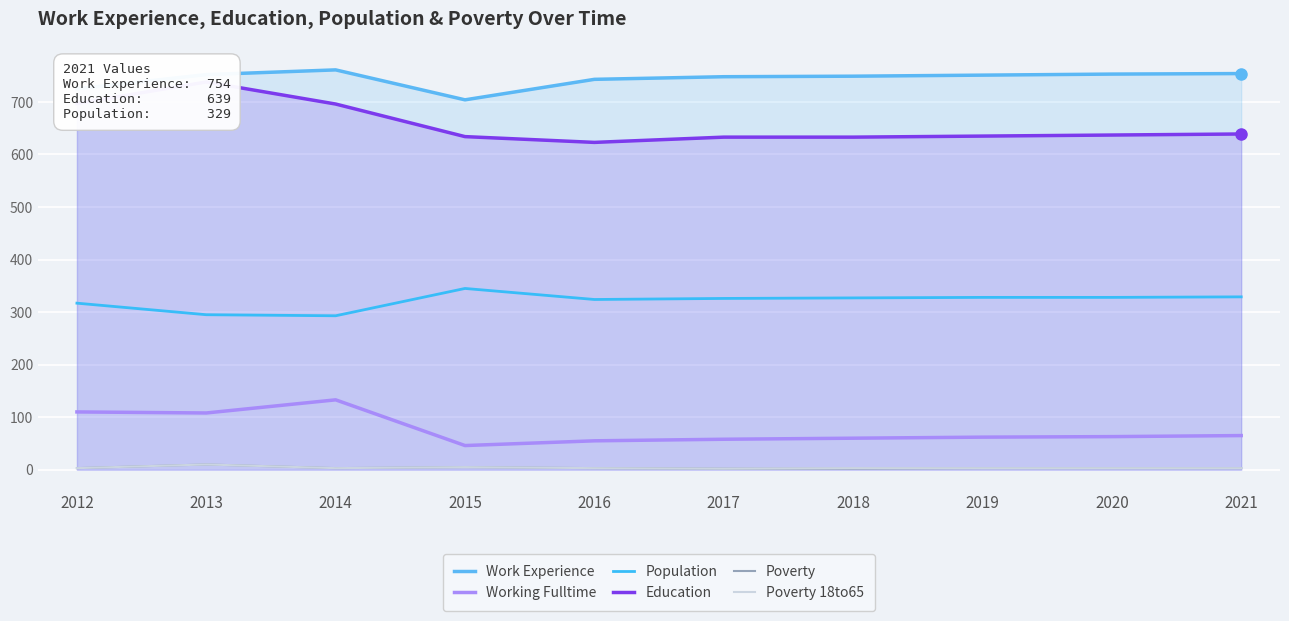

Which has a higher value, 2021 or 2013?

2021